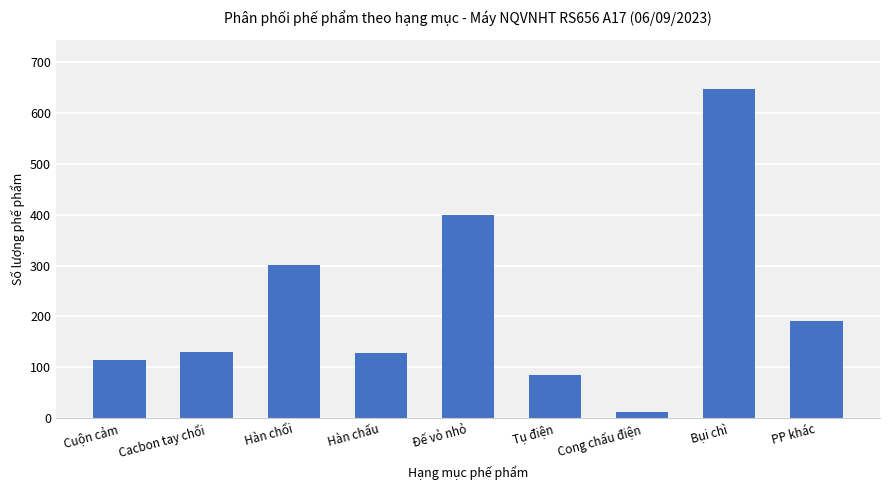

What is the difference between the maximum and minimum values?

635